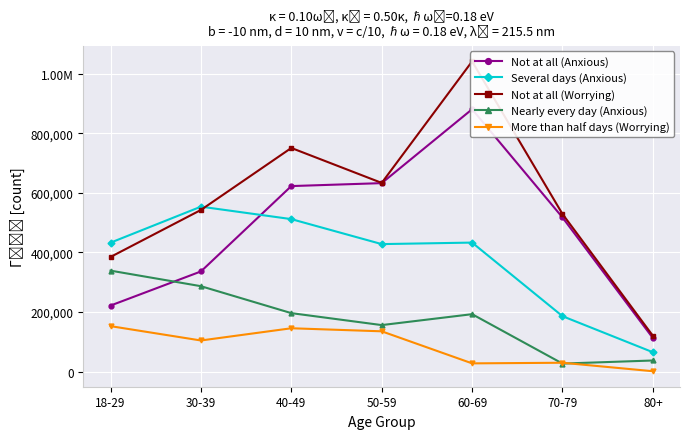

How many categories are shown in the chart?

7